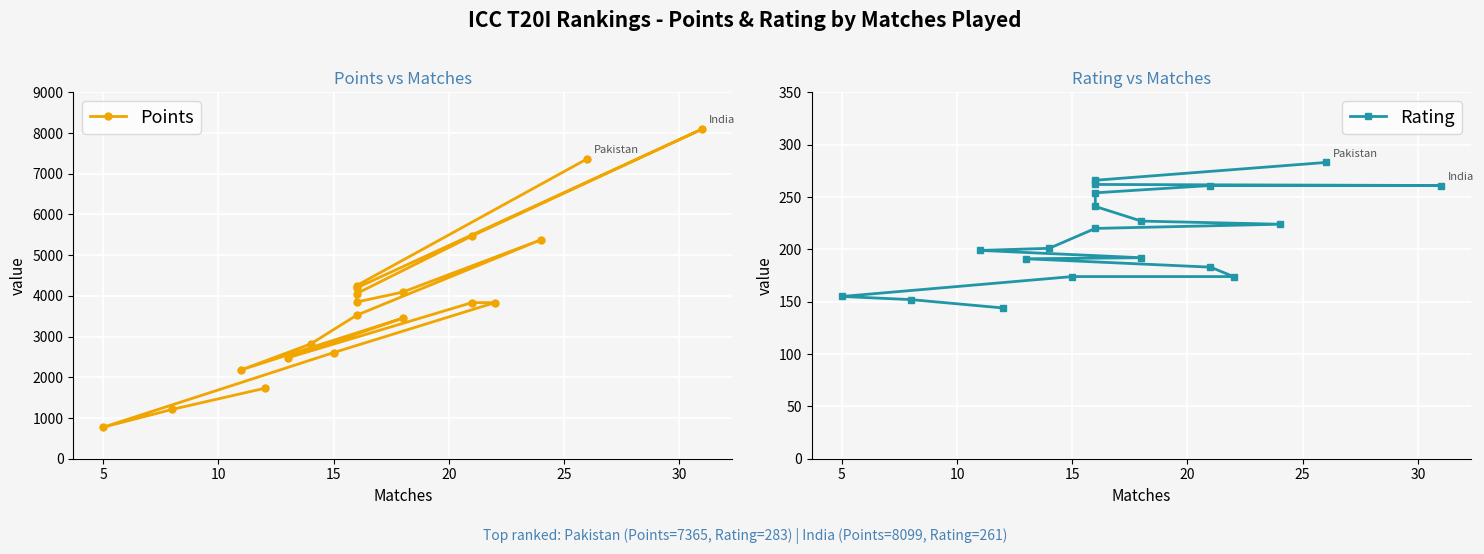

At how many categories does at least one series exceed 3565?

11